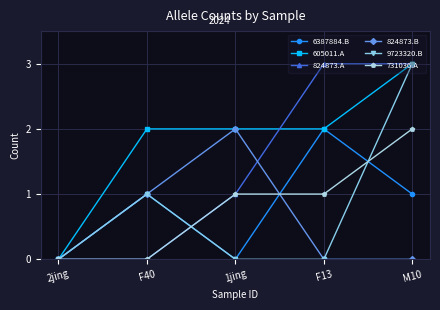

What is the difference between the highest and lowest values at F13?

3